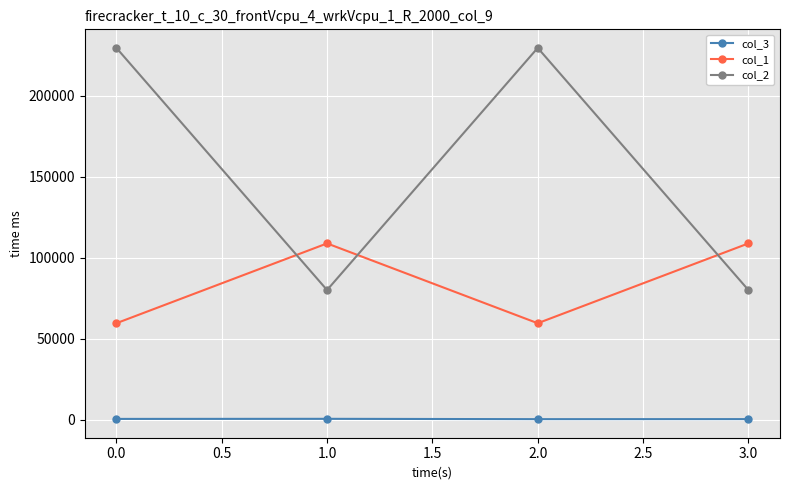

What is the sum of all col_1 values?

336578